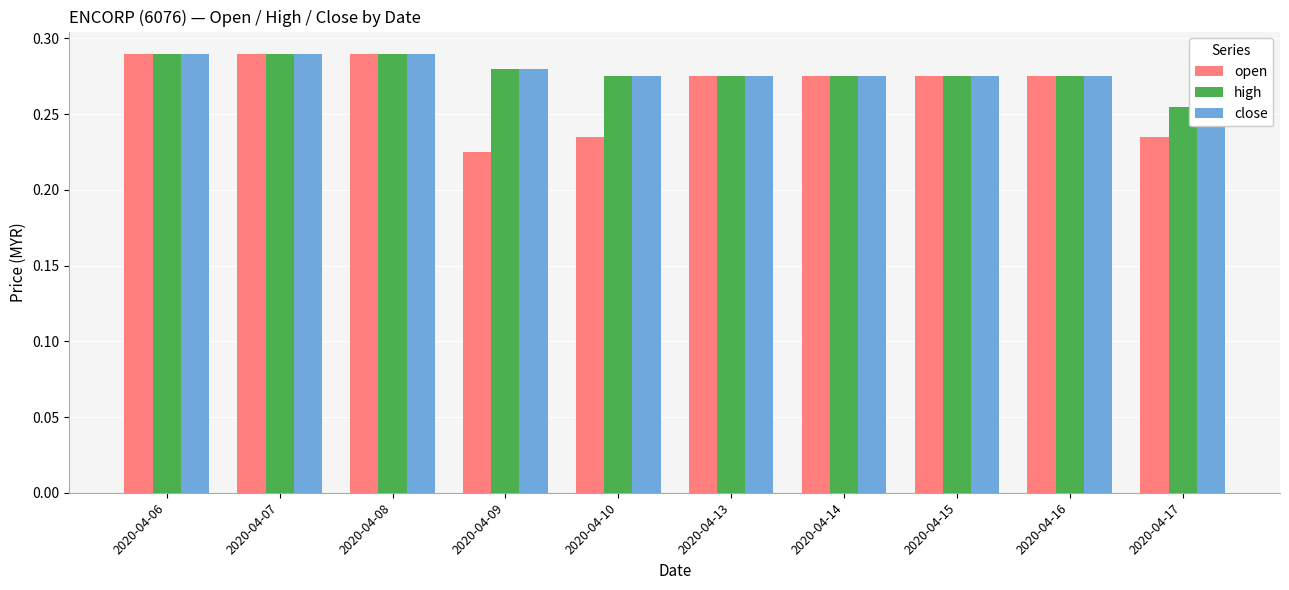

What is the value of the open bar at the 5th from the left?

0.2